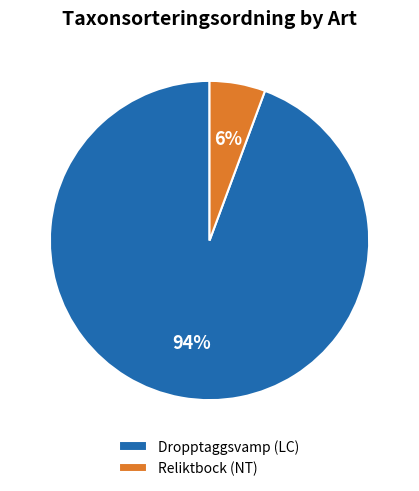

What percentage is the Dropptaggsvamp (LC) slice, to the nearest percent?

94%